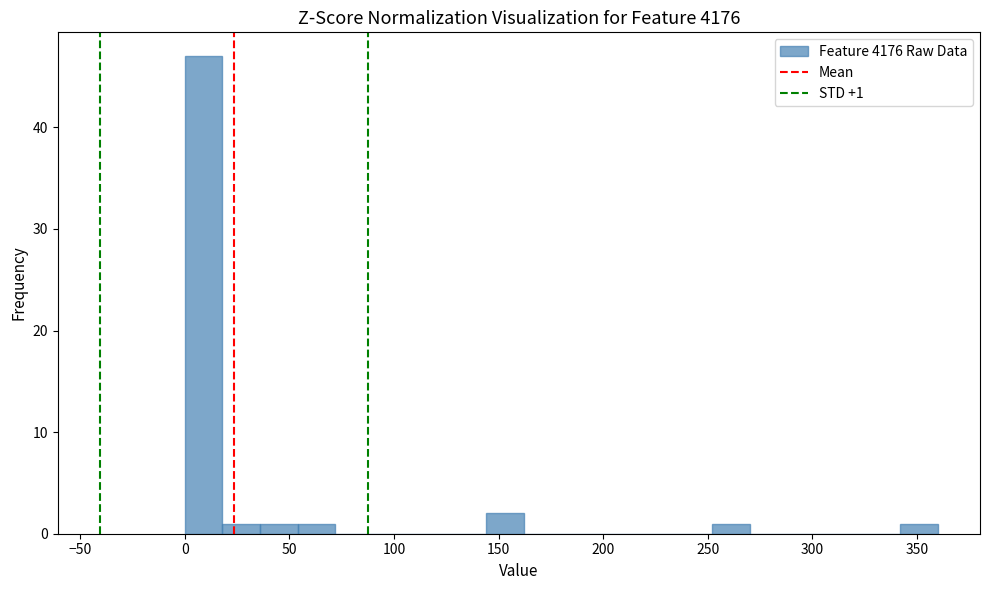

Read against the x-axis, roughly where is the centre of the tallest bar?

10